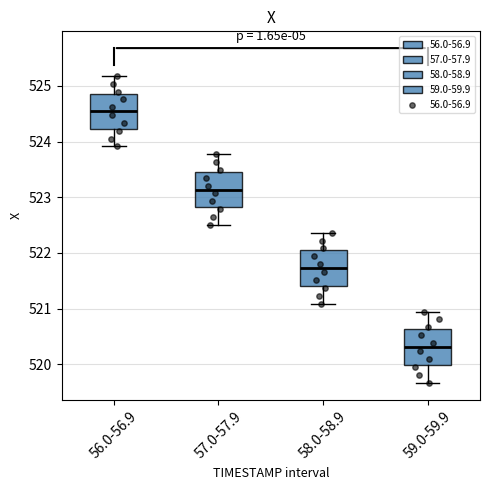

Where is the upper edge of the box for 59.0-59.9 on the y-axis? The values are not printed on the chart, so give them approximately, as read against the axis.

520.6